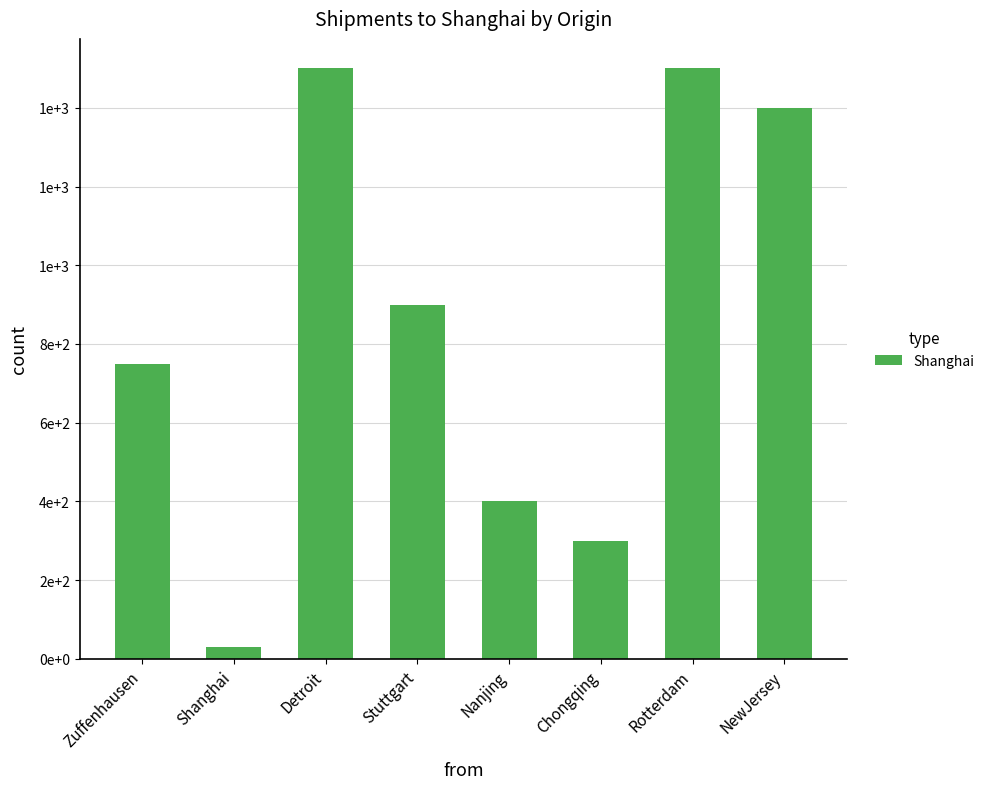

Does the chart contain any negative values?

No